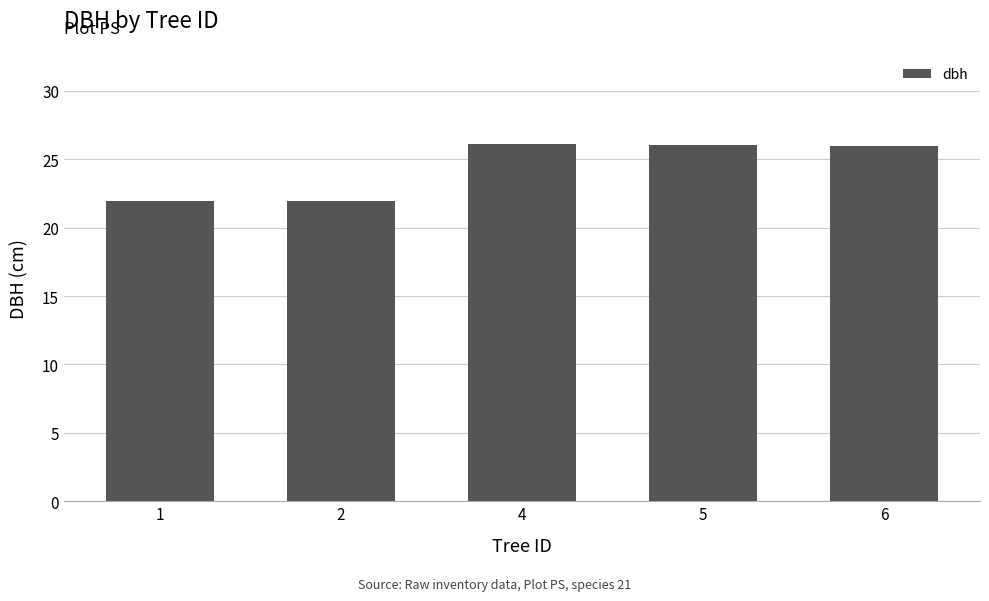

Approximately how many times larger is the value at 4 compared to 1?

1.2